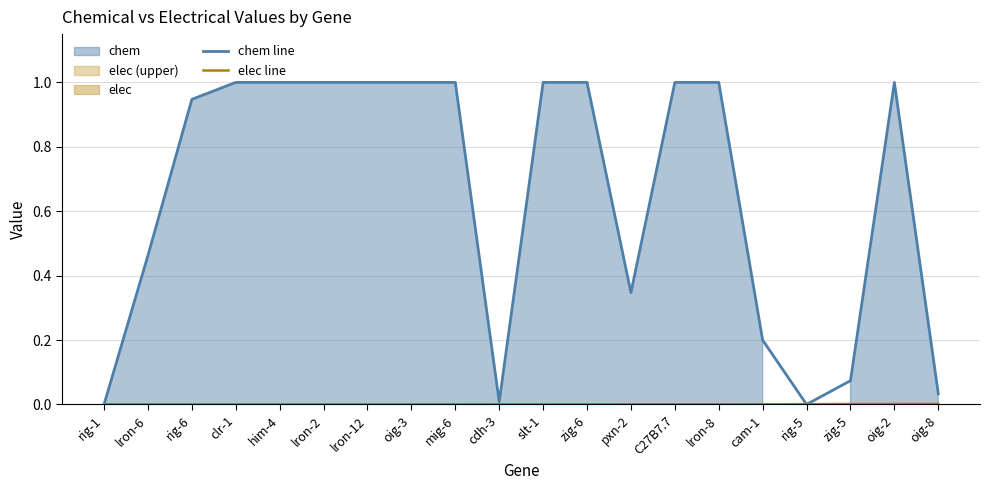

How many positive values does the chem line series have?

19